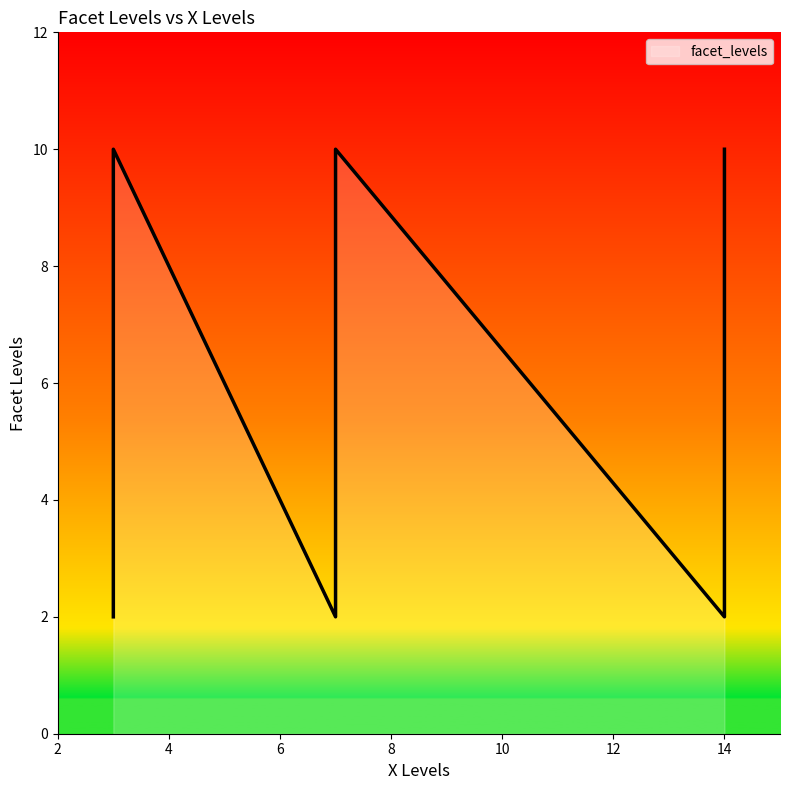

What is the difference between the values at 3 and 7?

8